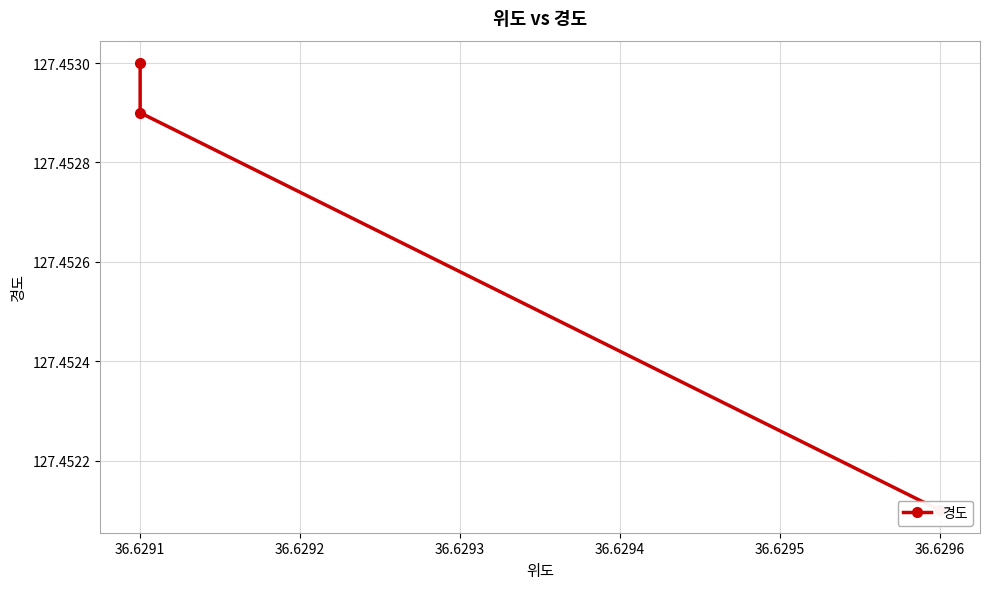

Approximately how many times larger is the value at 36.6296 compared to 36.6291?

1.0